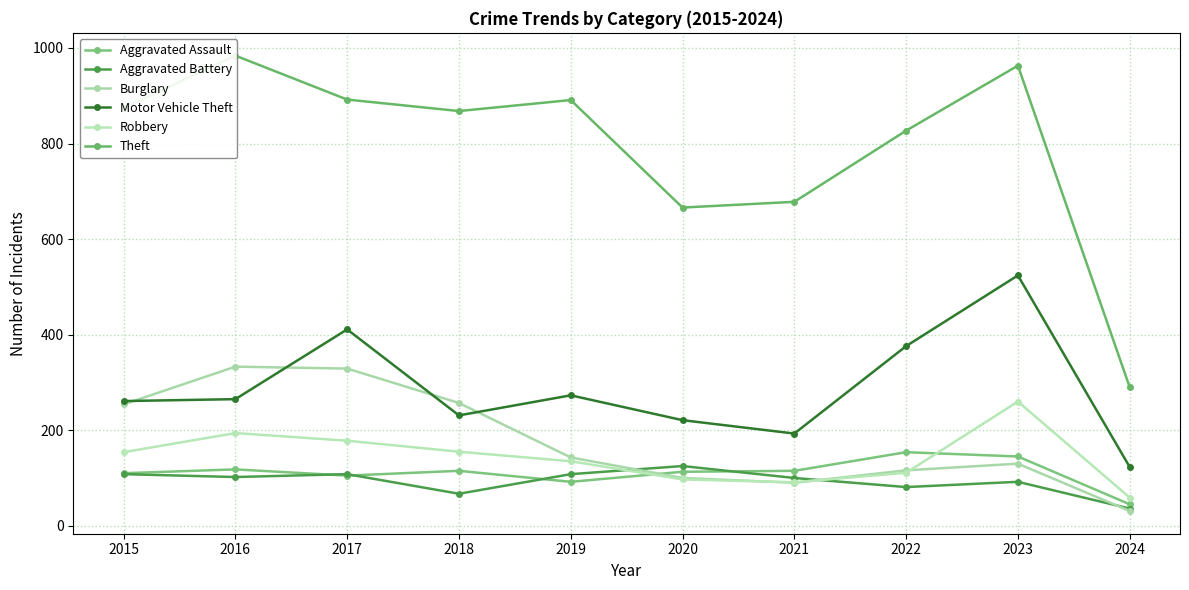

What is the value of the Aggravated Assault point at the 5th from the left?

92